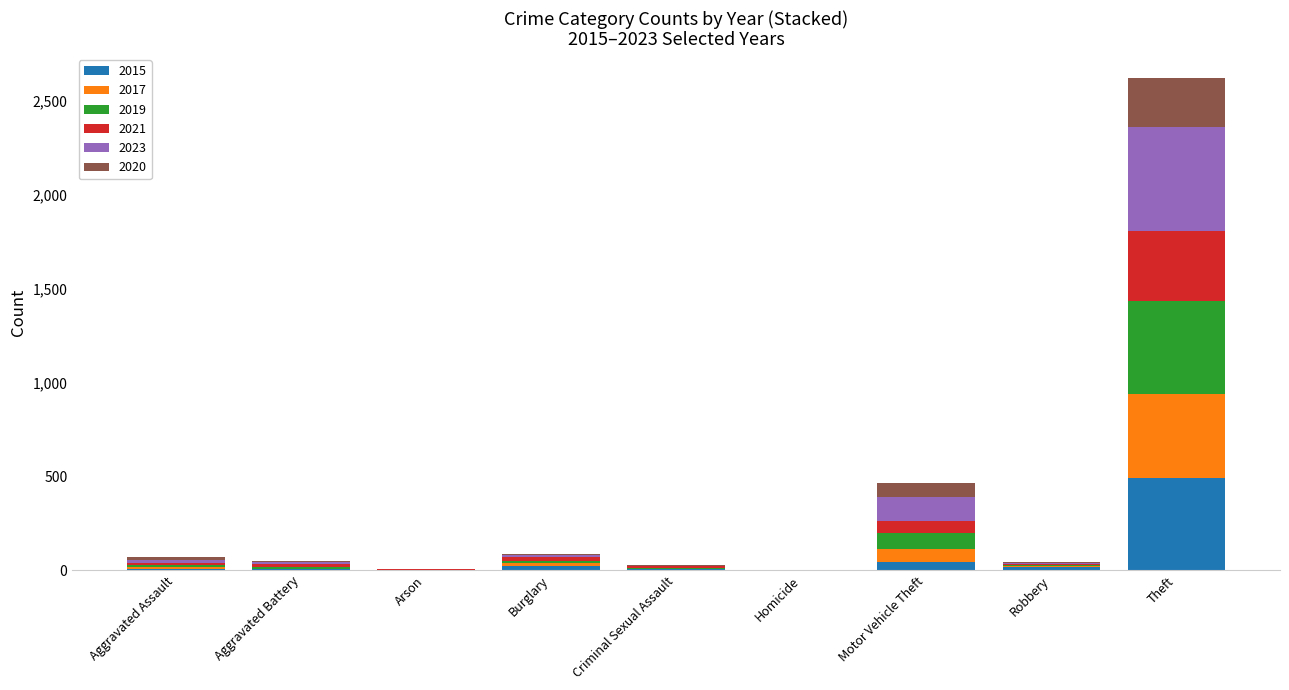

What is the maximum value for 2015?

491